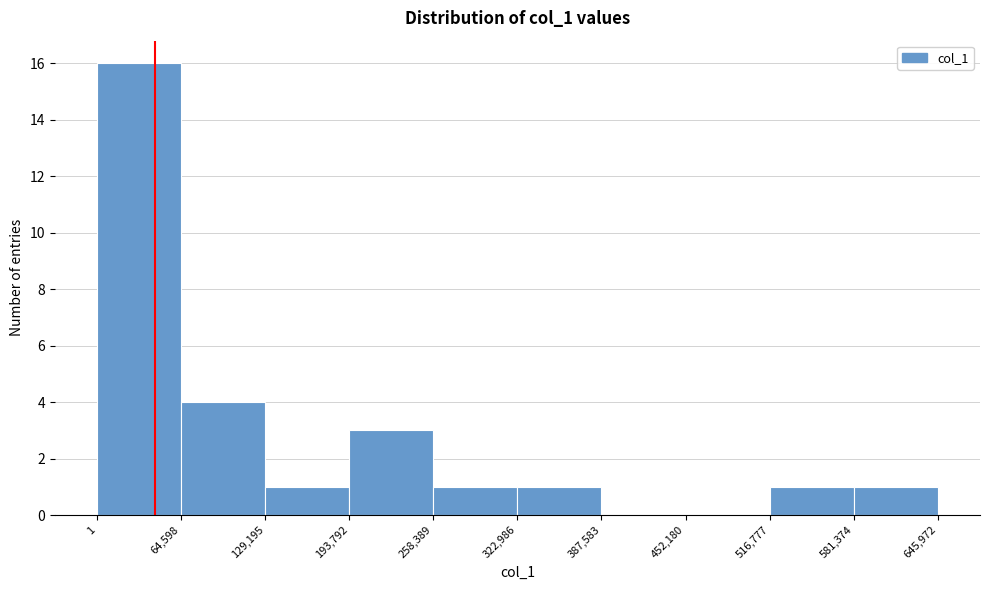

Reading left to right, list every bar in this chart as the range it spans on the x-axis followed by its height. The values are not printed on the chart, so give them approximately, as read against the axis.

1 to 64,598: 16
64,598 to 129,195: 4
129,195 to 193,792: 1
193,792 to 258,389: 3
258,389 to 322,986: 1
322,986 to 387,583: 1
387,583 to 452,180: 0
452,180 to 516,777: 0
516,777 to 581,374: 1
581,374 to 645,972: 1